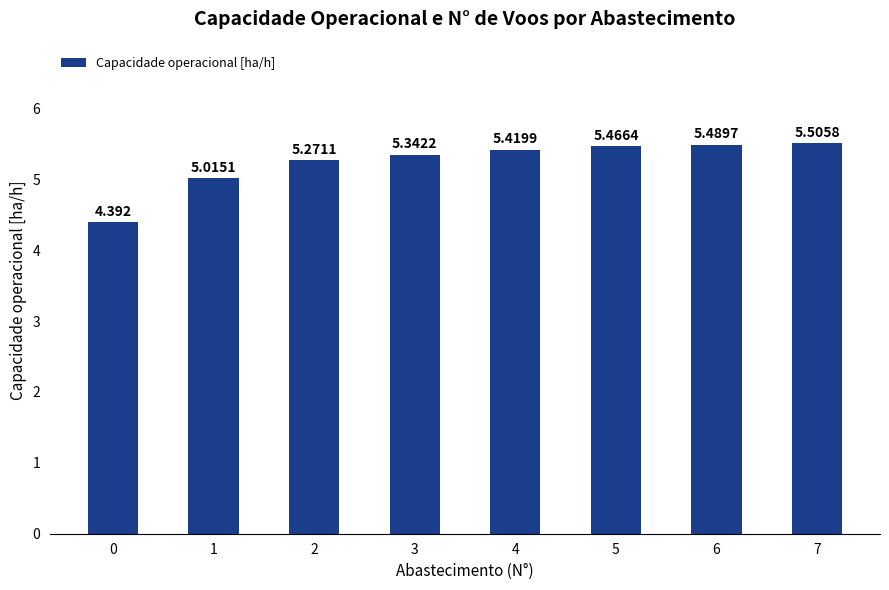

What is the minimum value shown in the chart?

4.4